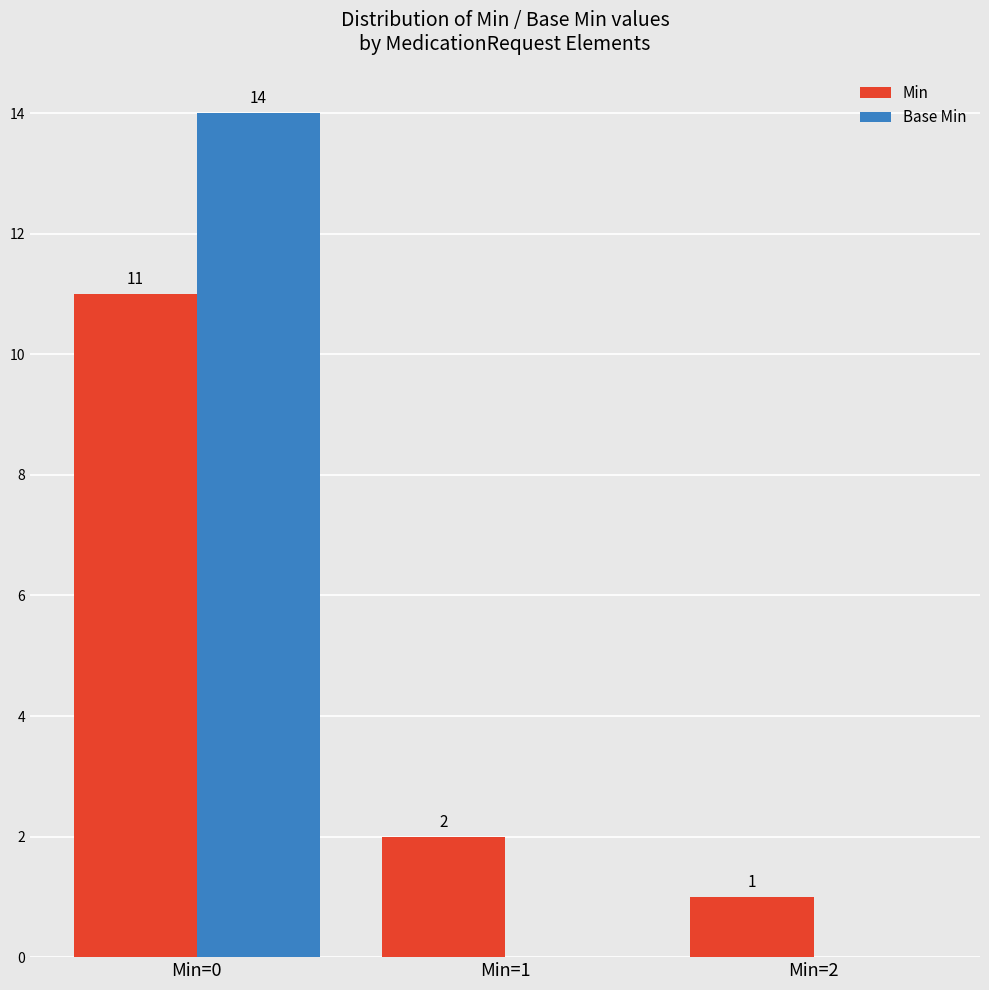

Where does the Min series first go above 2?

Min=0